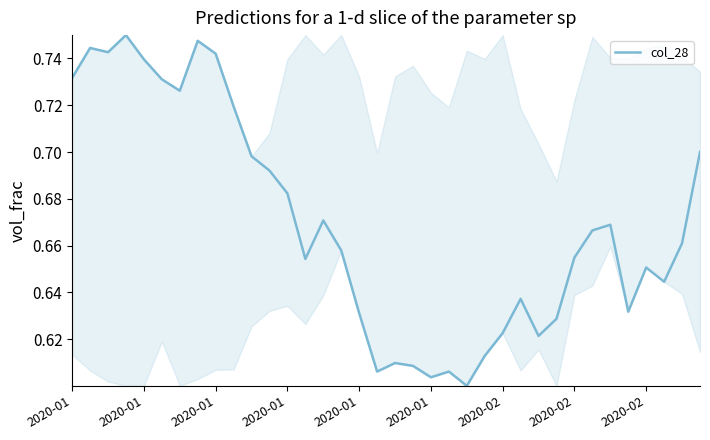

Which category has the highest value across all series?

2020-01